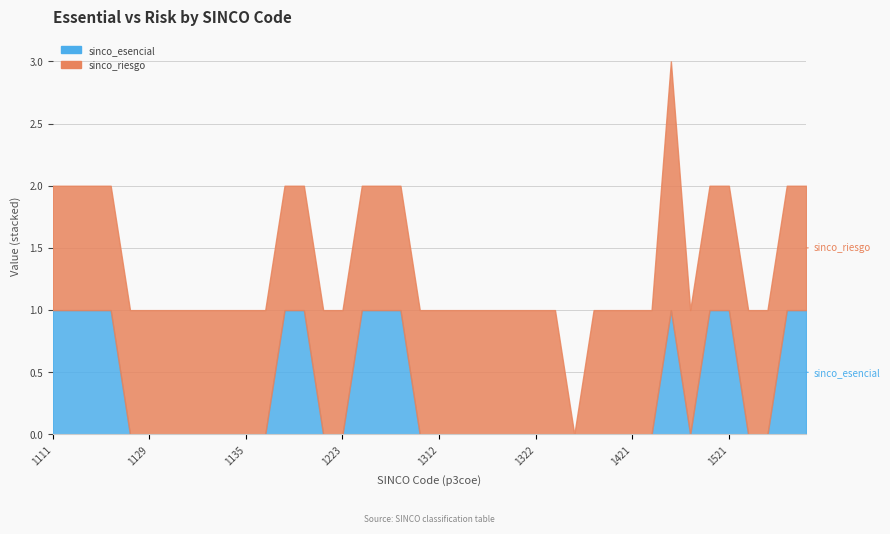

Reading left to right, extract all data points from this chart.

sinco_esencial: 1111=1	1112=1	1113=1	1121=1	1122=0	1129=0	1131=0	1132=0	1133=0	1134=0	1135=0	1211=0	1212=1	1221=1	1222=0	1223=0	1224=1	1225=1	1226=1	1311=0	1312=0	1313=0	1314=0	1315=0	1321=0	1322=0	1323=0	1324=0	1411=0	1412=0	1421=0	1422=0	1423=1	1511=0	1512=1	1521=1	1522=0	1523=0	1524=1	1525=1
sinco_riesgo: 1111=1	1112=1	1113=1	1121=1	1122=1	1129=1	1131=1	1132=1	1133=1	1134=1	1135=1	1211=1	1212=1	1221=1	1222=1	1223=1	1224=1	1225=1	1226=1	1311=1	1312=1	1313=1	1314=1	1315=1	1321=1	1322=1	1323=1	1324=0	1411=1	1412=1	1421=1	1422=1	1423=2	1511=1	1512=1	1521=1	1522=1	1523=1	1524=1	1525=1